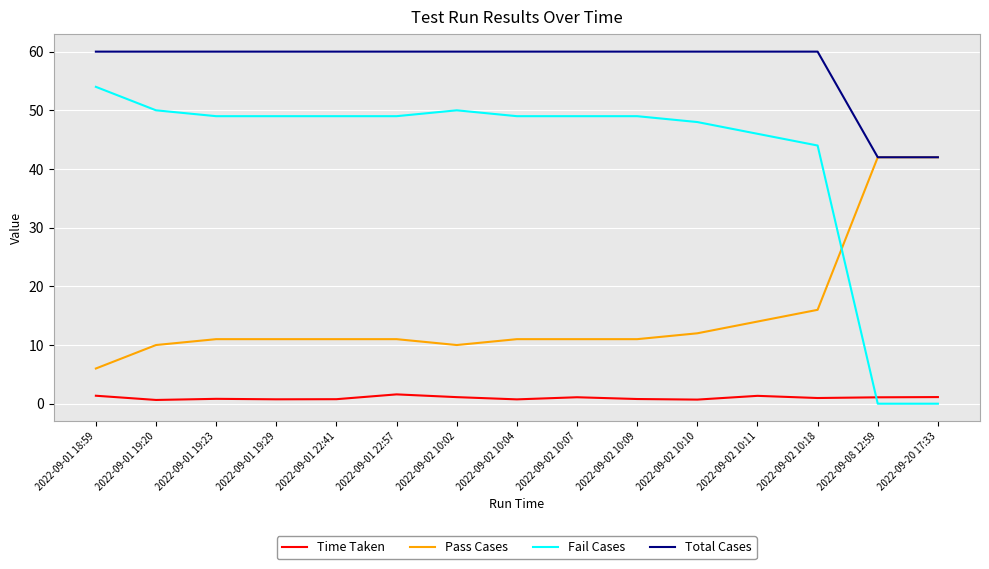

Is the value of Fail Cases at 2022-09-01 19:20 greater than the value of Time Taken at 2022-09-01 22:41?

Yes